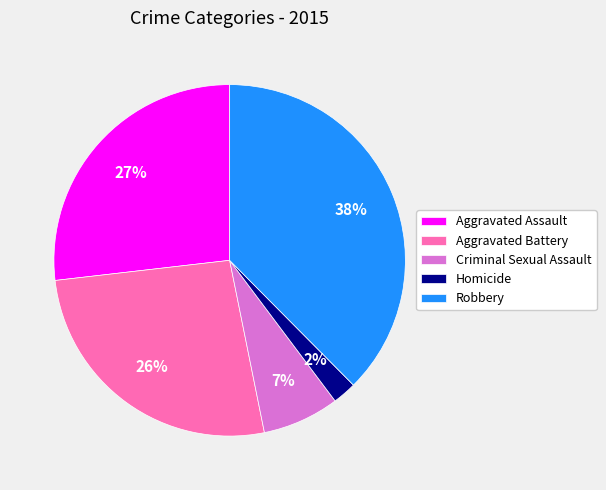

What is the ratio of the value at Criminal Sexual Assault to the value at Aggravated Battery?

0.3